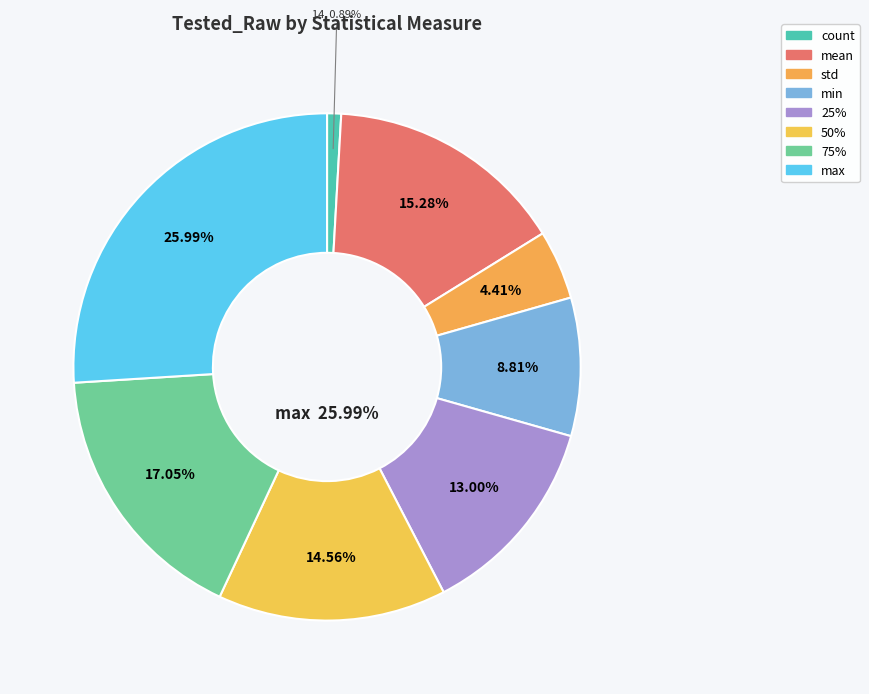

To the nearest percent, what is the combined percentage of min and max?

35%